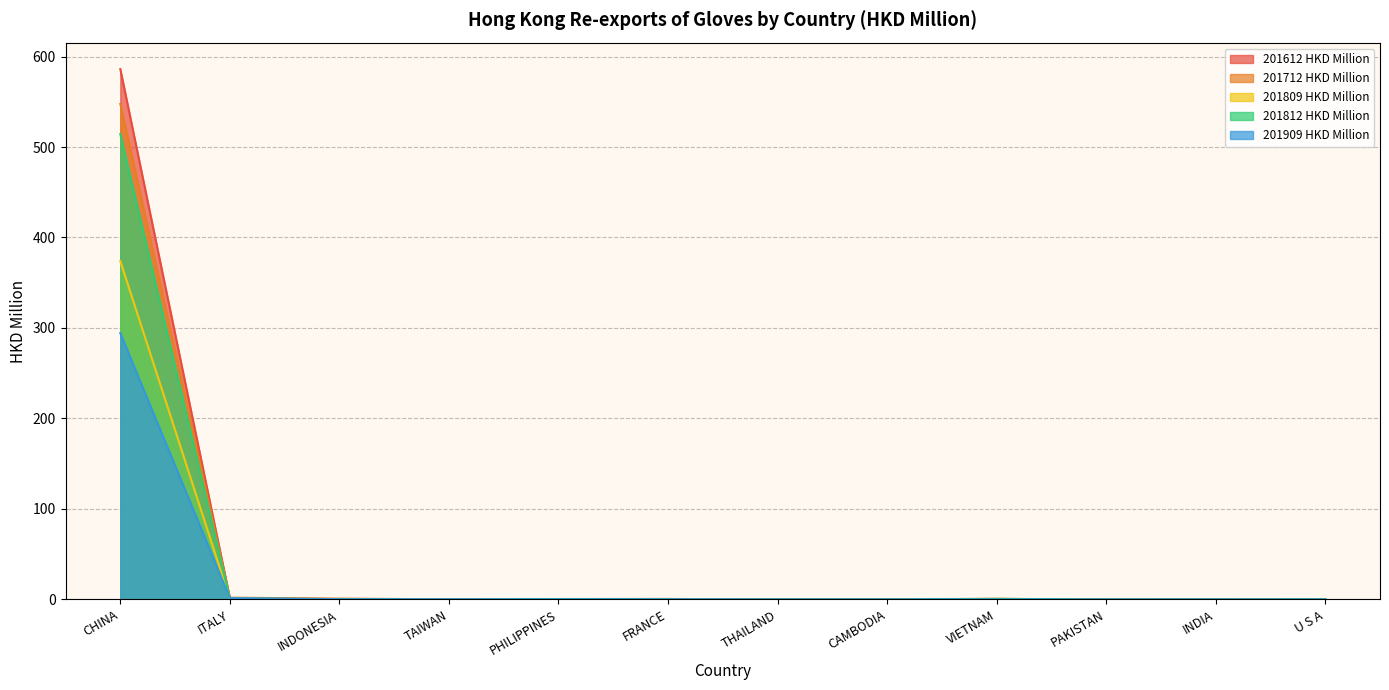

How many lines are shown in the chart?

5